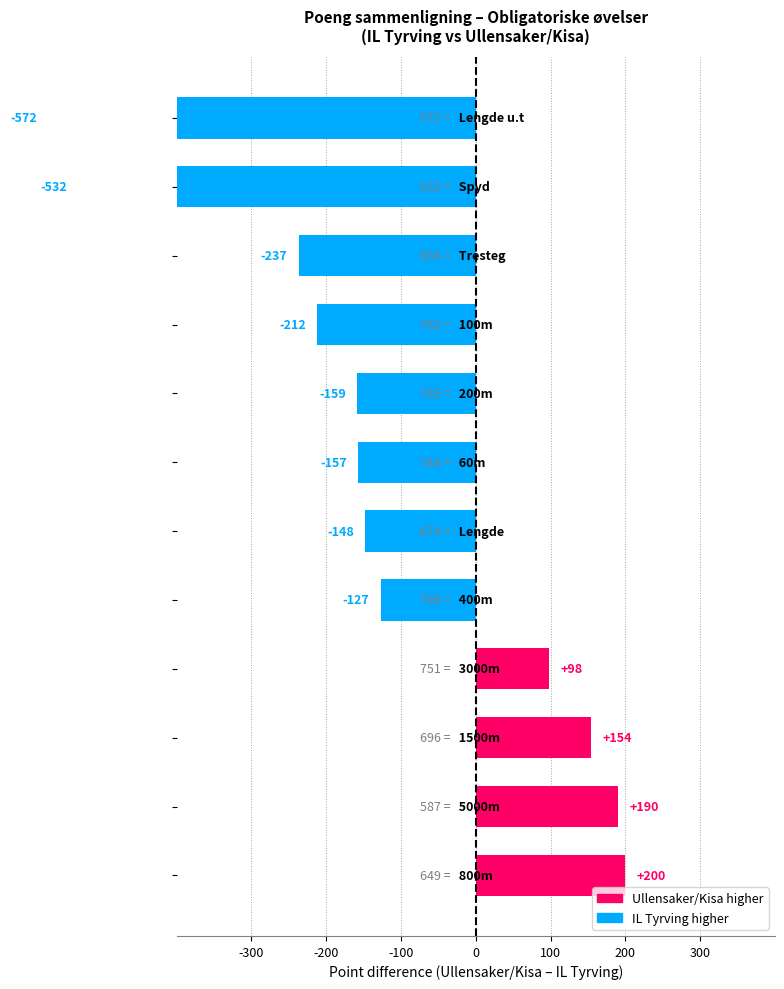

Are the bars grouped side by side (vs. stacked)?

Yes